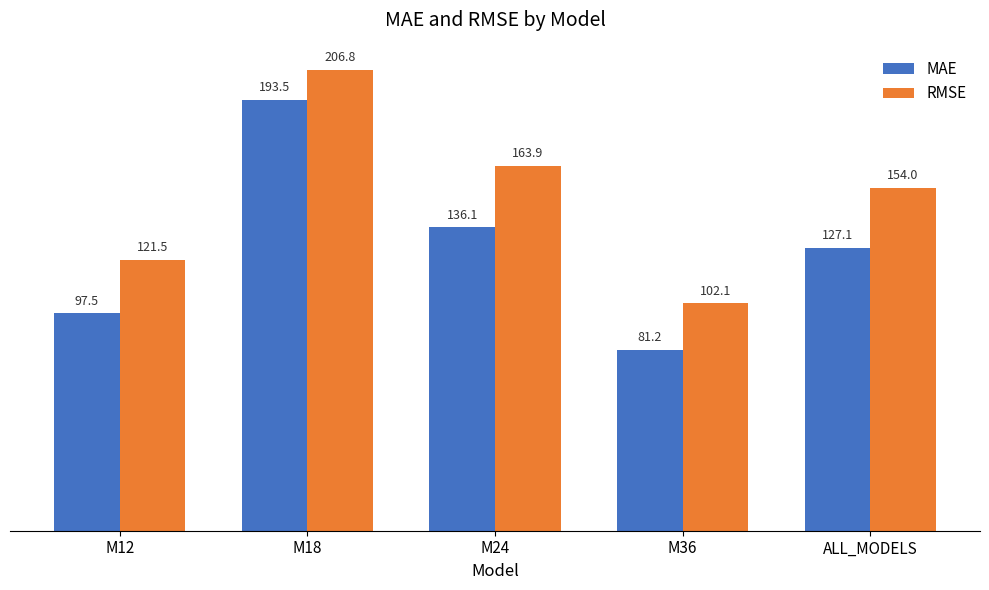

At M12, list the series in order from smallest to largest.

MAE, RMSE